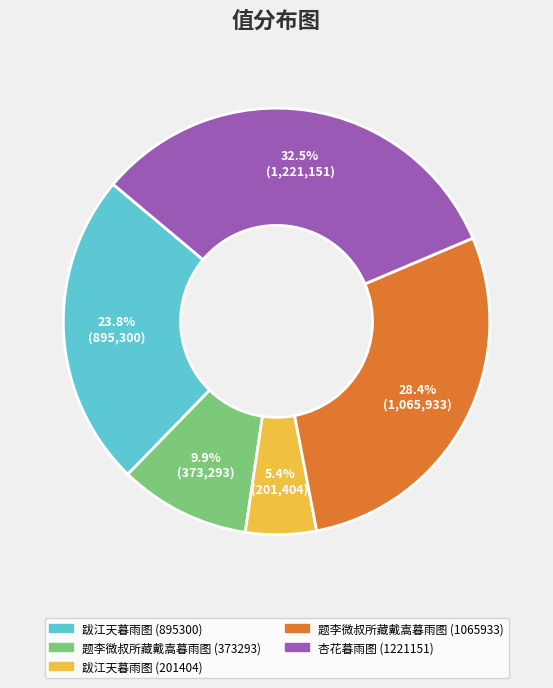

Is there any slice that represents more than half of the pie?

No